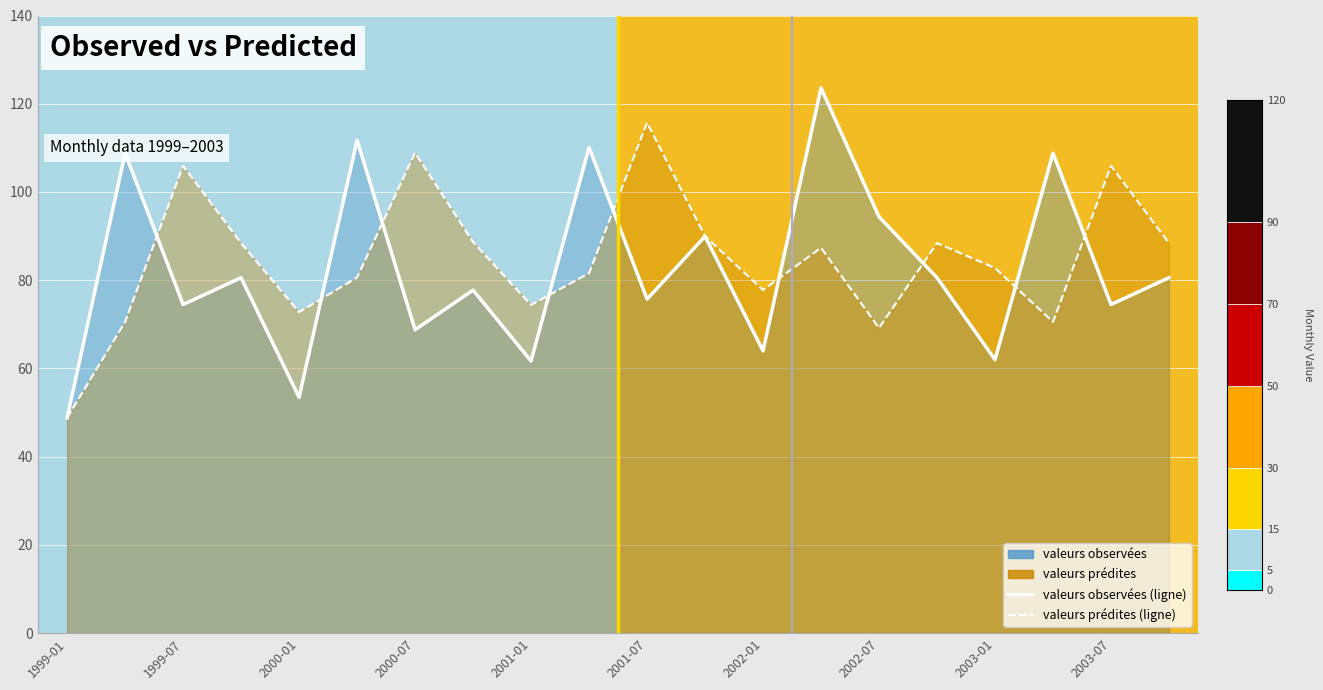

Which series has the largest total across all categories?

valeurs prédites (ligne)